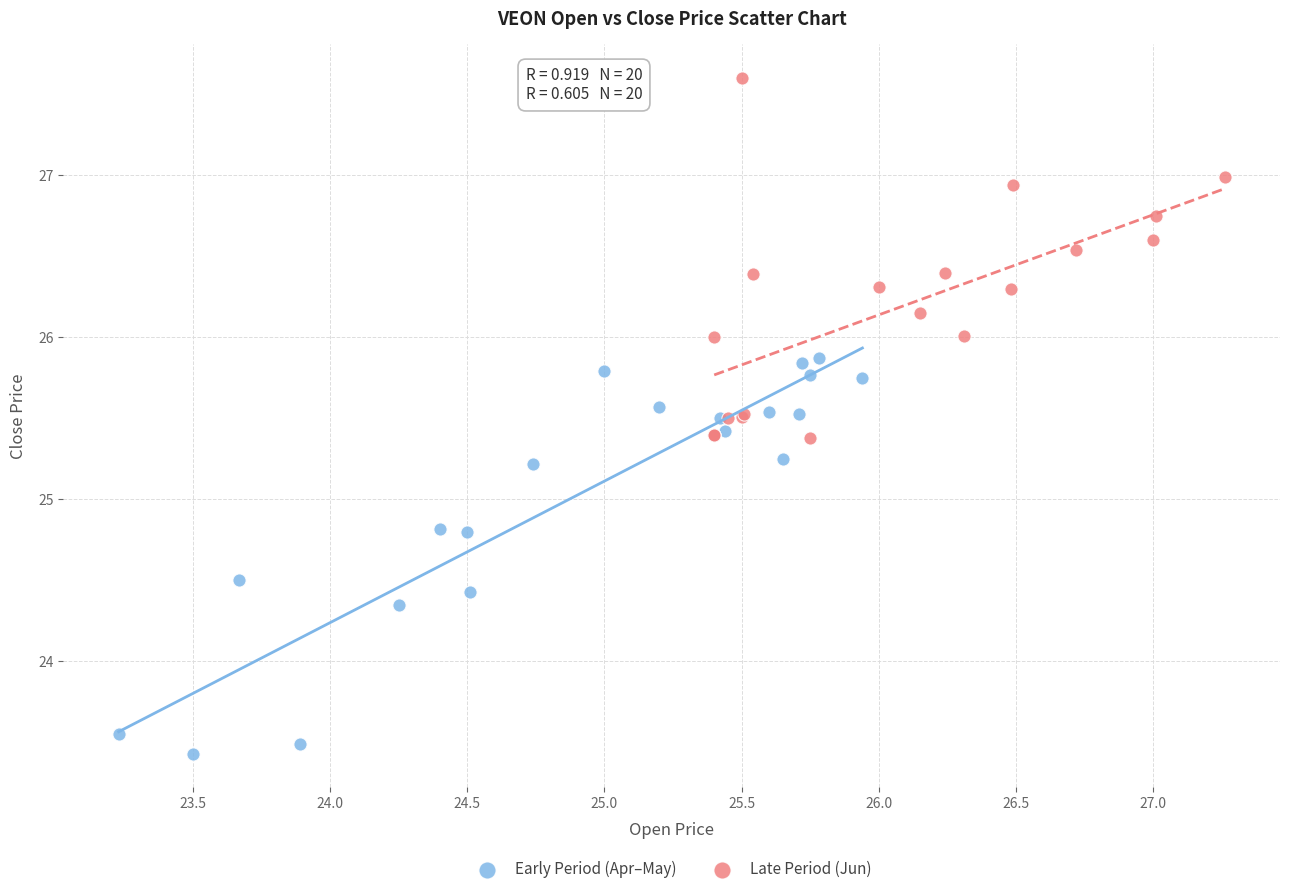

Which series has the largest Y range (max minus min)?

Early Period (Apr–May)